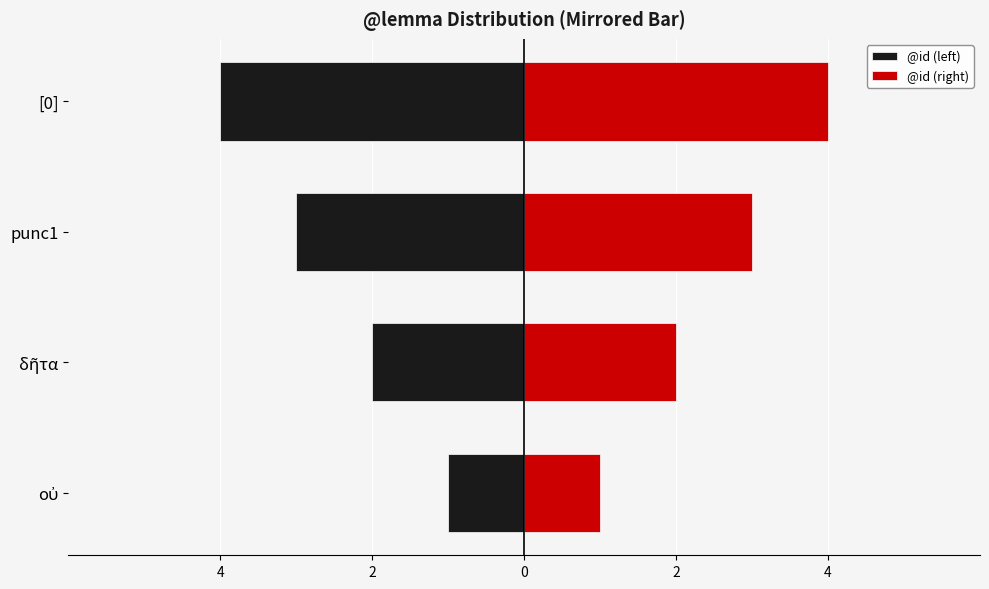

Which series has the largest total across all categories?

@id (right)